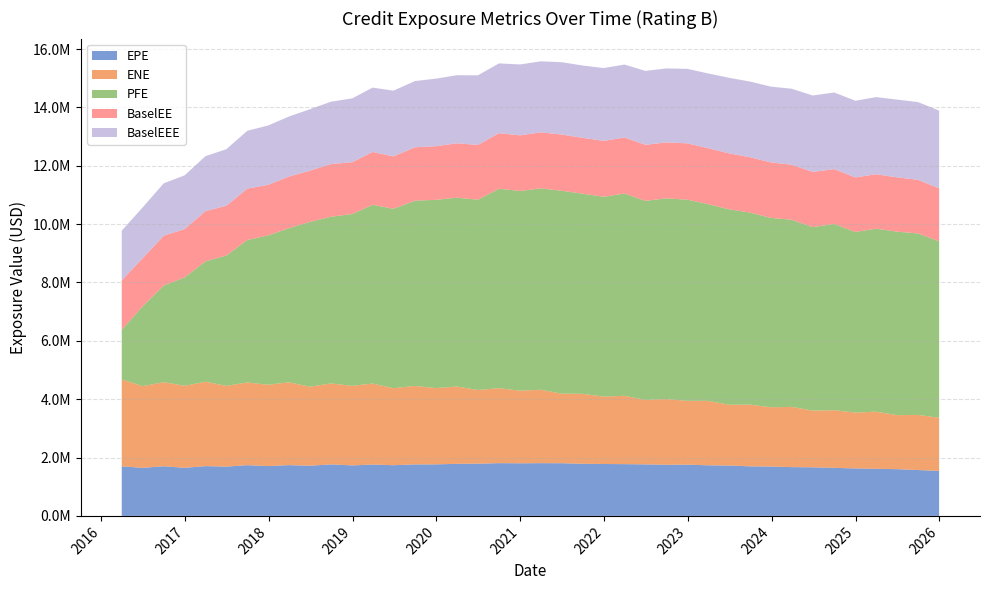

Reading right to left, transcribe all the data shown in this chart.

EPE: 2025-12-31=1541668.8	2025-09-30=1571612.9	2025-06-30=1601895.2	2025-03-31=1613434.4	2024-12-31=1626434.5	2024-09-30=1645666.5	2024-06-28=1665319.6	2024-03-28=1671166.6	2023-12-29=1691110.2	2023-09-29=1698346.7	2023-06-30=1725938.9	2023-03-31=1733819.4	2022-12-30=1756322.1	2022-09-30=1752635.6	2022-06-30=1765511.9	2022-03-31=1774254.4	2021-12-30=1778421.7	2021-09-30=1785666.8	2021-06-30=1805314.2	2021-03-31=1807923.0	2020-12-31=1802674.2	2020-09-30=1808401.7	2020-06-30=1789297.0	2020-03-31=1783454.1	2019-12-31=1766278.5	2019-09-30=1764114.8	2019-06-28=1737442.5	2019-03-29=1758806.3	2018-12-31=1731129.4	2018-09-28=1764776.5	2018-06-29=1720376.8	2018-03-29=1739788.5	2017-12-29=1707272.5	2017-09-29=1738695.3	2017-06-30=1689490.4	2017-03-31=1705463.1	2016-12-30=1647551.4	2016-09-30=1701285.1	2016-06-30=1646713.1	2016-03-31=1699101.0
ENE: 2025-12-31=1823466.8	2025-09-30=1888942.6	2025-06-30=1852362.3	2025-03-31=1958372.0	2024-12-31=1915229.4	2024-09-30=1975618.1	2024-06-28=1943628.7	2024-03-28=2064619.0	2023-12-29=2033283.9	2023-09-29=2115180.3	2023-06-30=2083076.8	2023-03-31=2208994.9	2022-12-30=2187107.3	2022-09-30=2251135.2	2022-06-30=2209075.4	2022-03-31=2341946.7	2021-12-30=2309510.5	2021-09-30=2397844.8	2021-06-30=2385001.4	2021-03-31=2515329.8	2020-12-31=2489254.9	2020-09-30=2568816.5	2020-06-30=2525659.2	2020-03-31=2650324.0	2019-12-31=2615484.4	2019-09-30=2689548.8	2019-06-28=2640211.5	2019-03-29=2777075.9	2018-12-31=2727186.7	2018-09-28=2775011.2	2018-06-29=2707657.8	2018-03-29=2841166.0	2017-12-29=2786423.0	2017-09-29=2834945.4	2017-06-30=2767467.7	2017-03-31=2892493.1	2016-12-30=2811923.1	2016-09-30=2880932.4	2016-06-30=2801112.8	2016-03-31=2977793.9
PFE: 2025-12-31=6047891.9	2025-09-30=6219773.2	2025-06-30=6287420.7	2025-03-31=6272668.2	2024-12-31=6188339.4	2024-09-30=6382984.4	2024-06-28=6288688.8	2024-03-28=6413711.6	2023-12-29=6490469.9	2023-09-29=6581485.9	2023-06-30=6697703.4	2023-03-31=6741677.7	2022-12-30=6893739.4	2022-09-30=6880024.5	2022-06-30=6822529.0	2022-03-31=6931632.0	2021-12-30=6849490.0	2021-09-30=6858480.0	2021-06-30=6953317.0	2021-03-31=6901277.0	2020-12-31=6844051.0	2020-09-30=6835046.4	2020-06-30=6520683.9	2020-03-31=6473221.4	2019-12-31=6450278.1	2019-09-30=6351000.1	2019-06-28=6148089.2	2019-03-29=6126537.8	2018-12-31=5888622.2	2018-09-28=5711006.0	2018-06-29=5647792.9	2018-03-29=5278215.0	2017-12-29=5120270.0	2017-09-29=4882227.0	2017-06-30=4467239.0	2017-03-31=4127575.0	2016-12-30=3713991.0	2016-09-30=3312836.9	2016-06-30=2732272.0	2016-03-31=1699101.0
BaselEE: 2025-12-31=1813176.8	2025-09-30=1837562.8	2025-06-30=1861993.9	2025-03-31=1864538.0	2024-12-31=1868953.6	2024-09-30=1880140.3	2024-06-28=1891378.9	2024-03-28=1887109.1	2023-12-29=1899396.9	2023-09-29=1897193.3	2023-06-30=1917571.8	2023-03-31=1915912.2	2022-12-30=1930777.4	2022-09-30=1916795.7	2022-06-30=1920820.8	2022-03-31=1920421.6	2021-12-30=1915805.2	2021-09-30=1914490.7	2021-06-30=1926276.7	2021-03-31=1919974.7	2020-12-31=1906496.6	2020-09-30=1904481.4	2020-06-30=1876407.1	2020-03-31=1862543.1	2019-12-31=1838016.3	2019-09-30=1829133.8	2019-06-28=1794830.2	2019-03-29=1810475.3	2018-12-31=1776803.4	2018-09-28=1805711.3	2018-06-29=1754988.0	2018-03-29=1769469.0	2017-12-29=1732361.1	2017-09-29=1760097.6	2017-06-30=1706280.1	2017-03-31=1718588.6	2016-12-30=1656743.6	2016-09-30=1707455.8	2016-06-30=1649680.8	2016-03-31=1699101.0
BaselEEE: 2025-12-31=2664505.0	2025-09-30=2664505.0	2025-06-30=2664505.0	2025-03-31=2643320.8	2024-12-31=2629218.8	2024-09-30=2626284.8	2024-06-28=2619599.8	2024-03-28=2603686.5	2023-12-29=2597474.5	2023-09-29=2592900.5	2023-06-30=2589542.5	2023-03-31=2562400.7	2022-12-30=2553201.7	2022-09-30=2535671.6	2022-06-30=2532323.8	2022-03-31=2499854.5	2021-12-30=2494855.6	2021-09-30=2479012.4	2021-06-30=2479012.4	2021-03-31=2435190.5	2020-12-31=2429572.5	2020-09-30=2391472.0	2020-06-30=2387021.0	2020-03-31=2333620.0	2019-12-31=2316513.6	2019-09-30=2269376.7	2019-06-28=2252505.2	2019-03-29=2205491.1	2018-12-31=2187303.4	2018-09-28=2137336.3	2018-06-29=2105803.8	2018-03-29=2057005.7	2017-12-29=2033736.1	2017-09-29=1981720.6	2017-06-30=1938056.1	2017-03-31=1885395.6	2016-12-30=1841271.6	2016-09-30=1795730.8	2016-06-30=1742204.8	2016-03-31=1699101.0